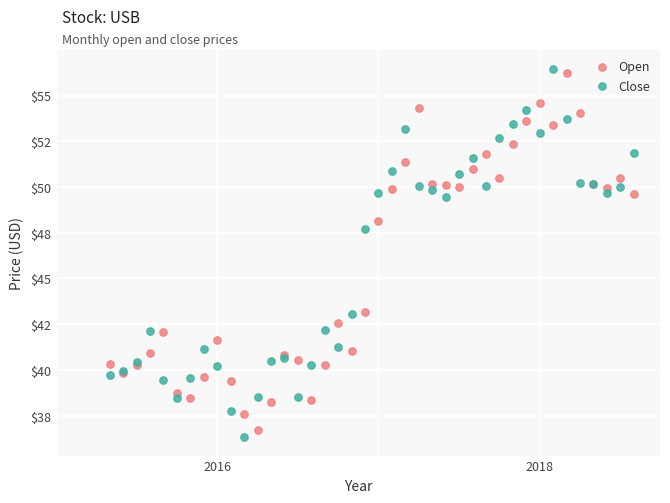

What are all the series names shown in the legend?

Open, Close